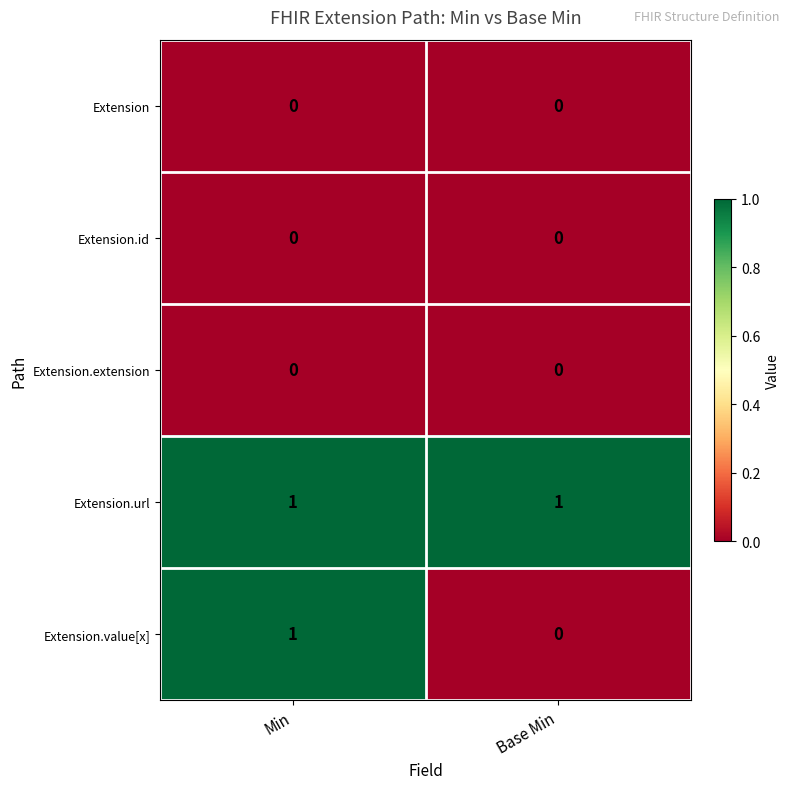

Reading left to right, list all the values displayed in this chart.

Extension: 0	0
Extension.id: 0	0
Extension.extension: 0	0
Extension.url: 1	1
Extension.value[x]: 1	0